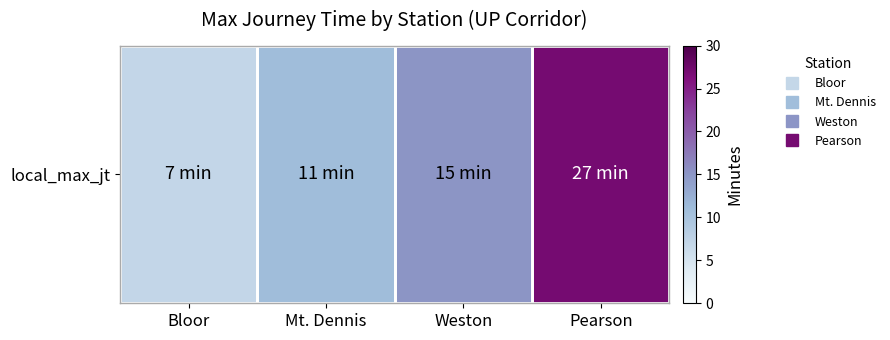

True or false: the data shows 12 at Bloor.

False